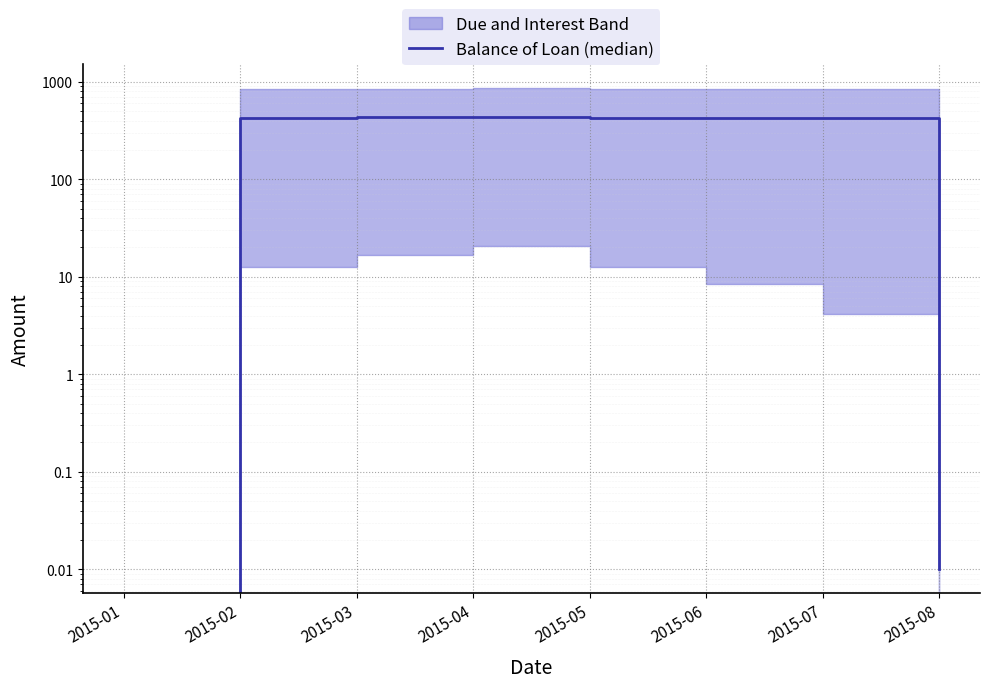

Between 2015-01 and 2015-06, which is larger?

2015-06